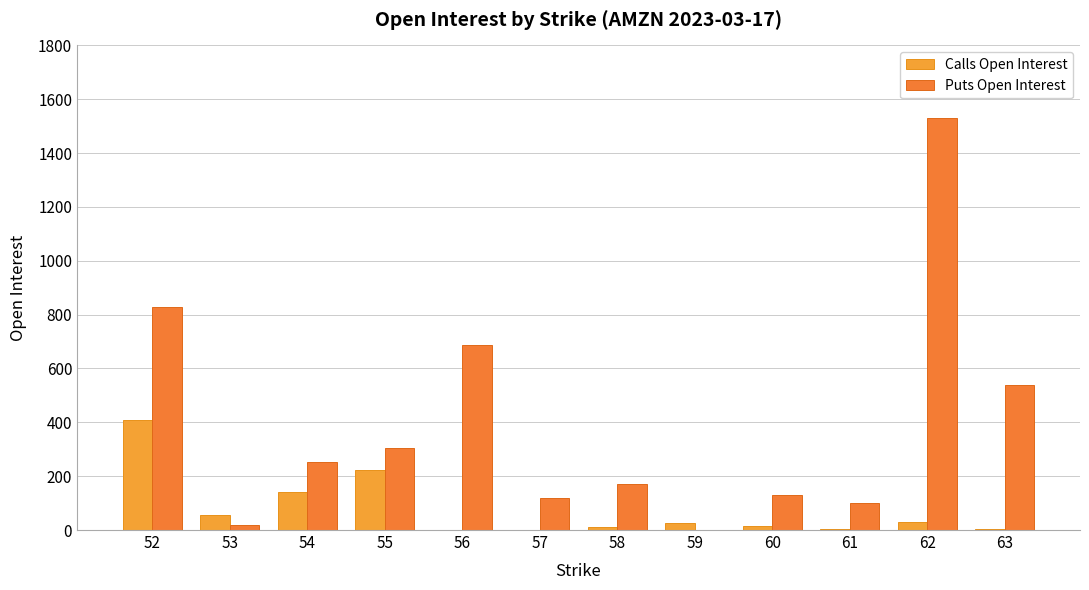

What is the value of the Calls Open Interest bar at the 4th from the left?

223